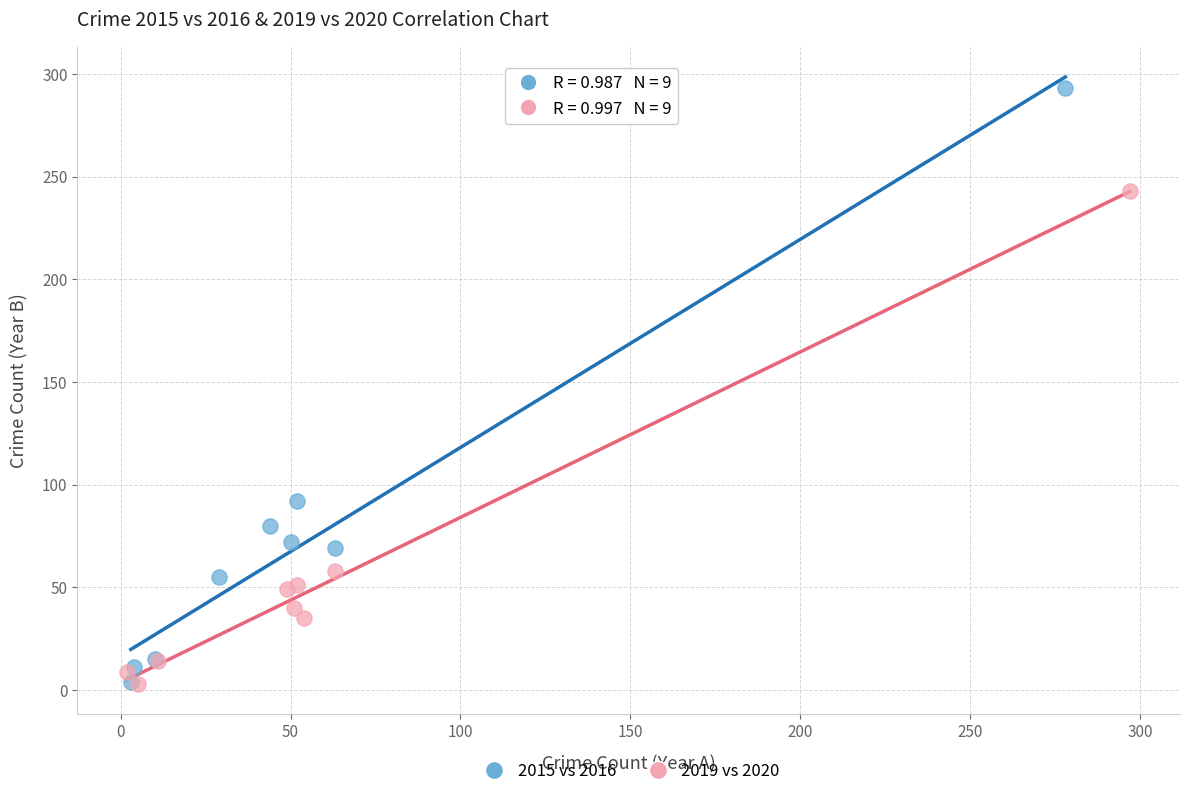

Which series has the widest spread of Y values?

2015 vs 2016